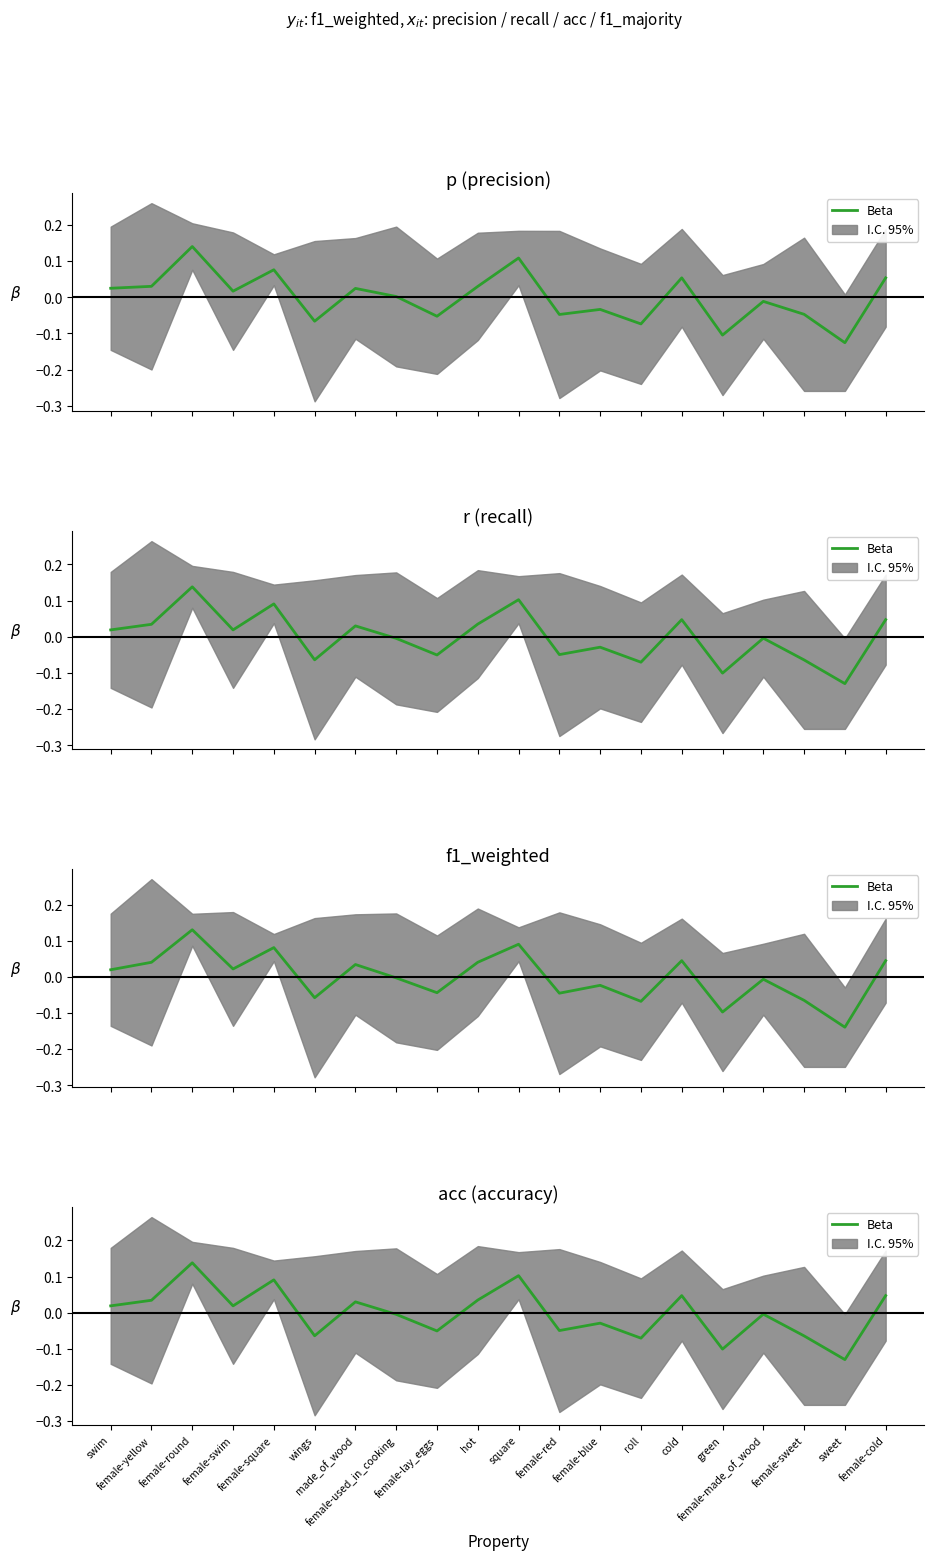

What is the maximum value shown in the chart?

0.1